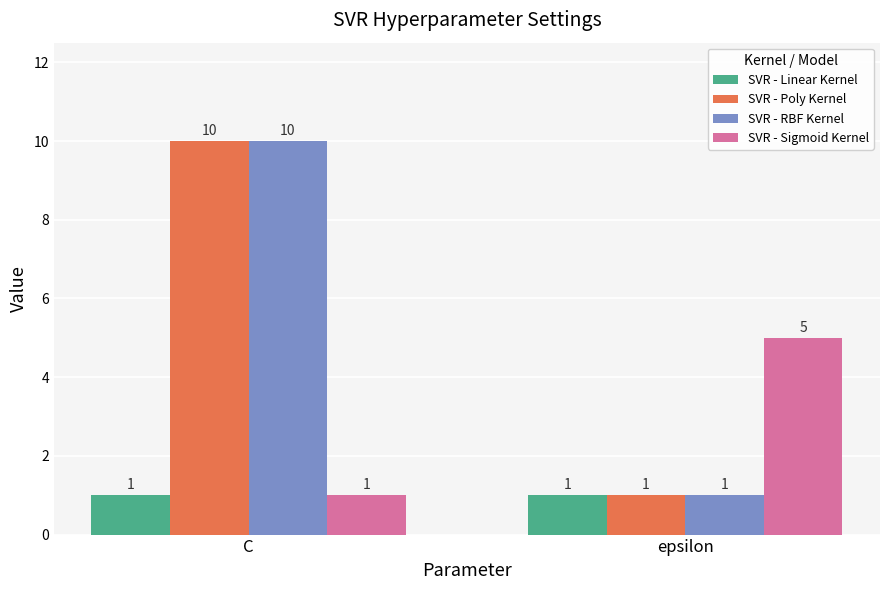

How many bars are there in total?

8